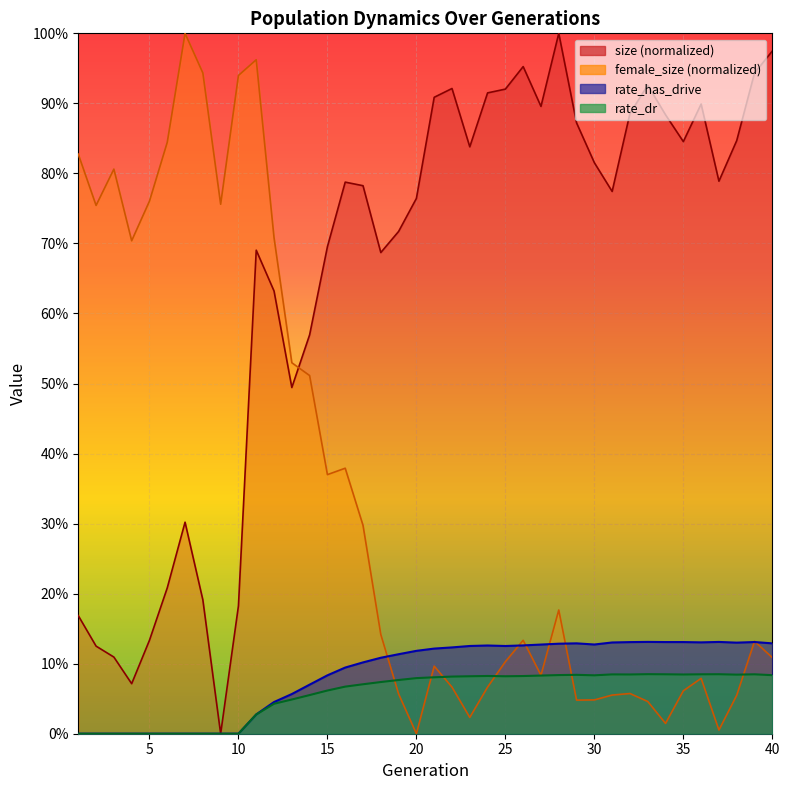

True or false: rate_has_drive and female_size intersect in this chart.

True